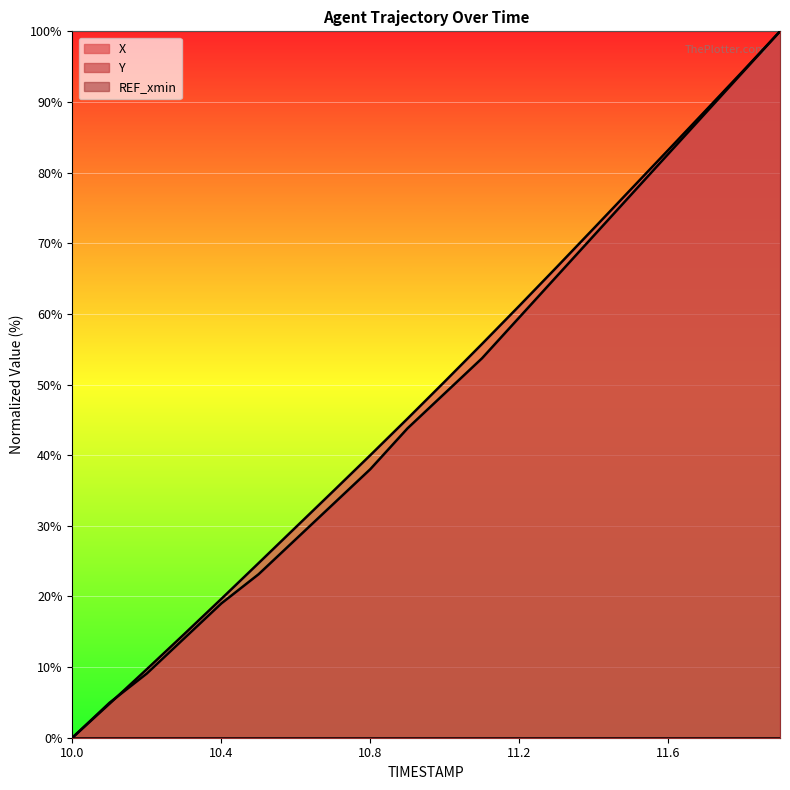

The value of X at 10.9 is 45.2. True or false?

True